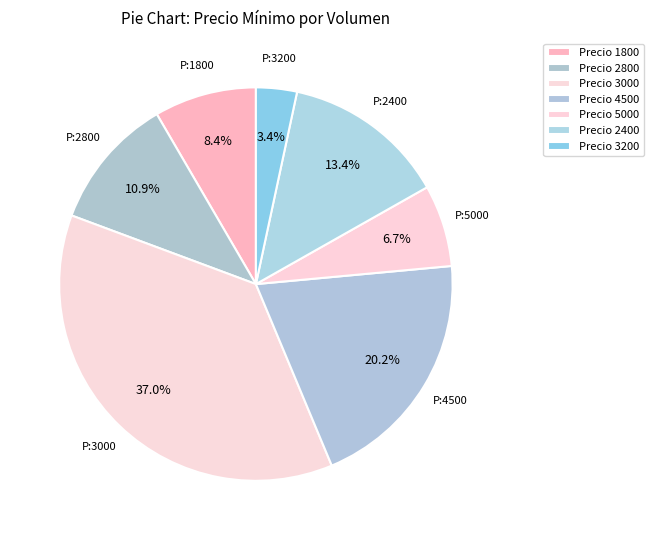

Is there a majority slice in this chart?

No